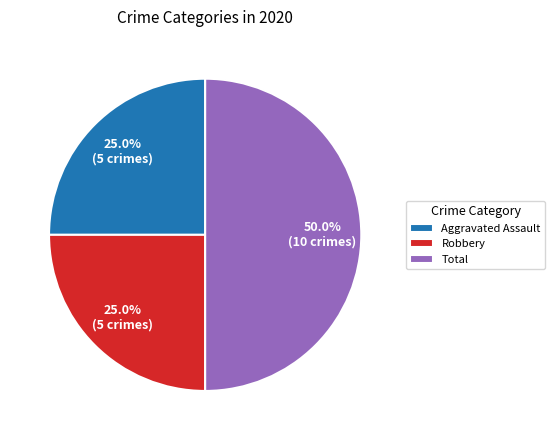

How many slices are in this pie chart?

3